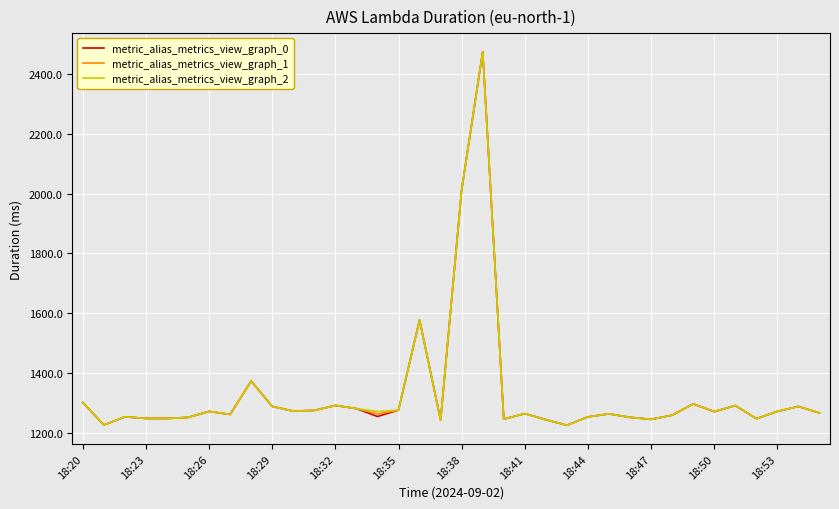

What are all the series names shown in the legend?

metric_alias_metrics_view_graph_0, metric_alias_metrics_view_graph_1, metric_alias_metrics_view_graph_2